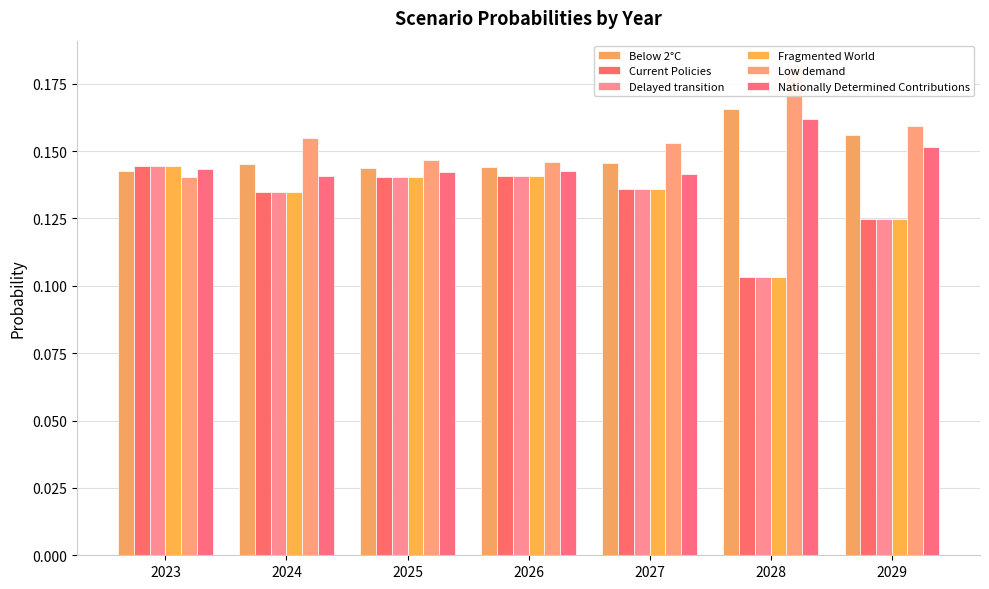

What is the value of the Low demand bar at the 4th from the left?

0.1